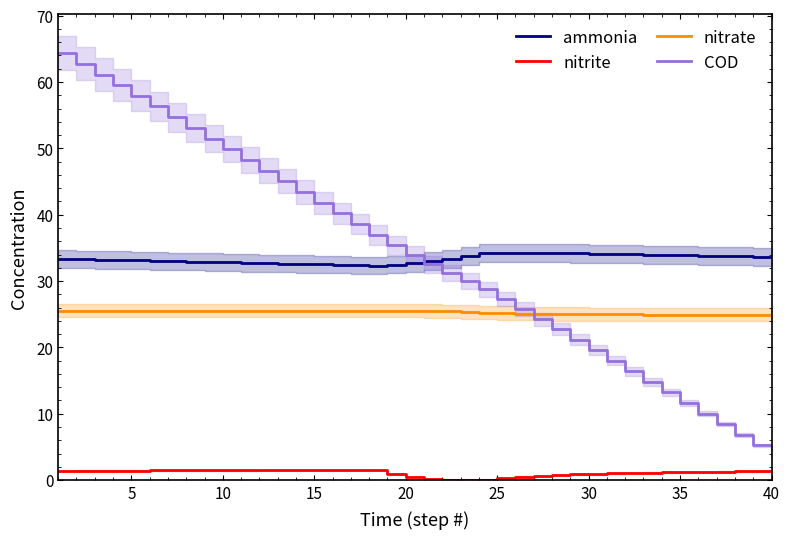

True or false: nitrite and ammonia intersect in this chart.

False